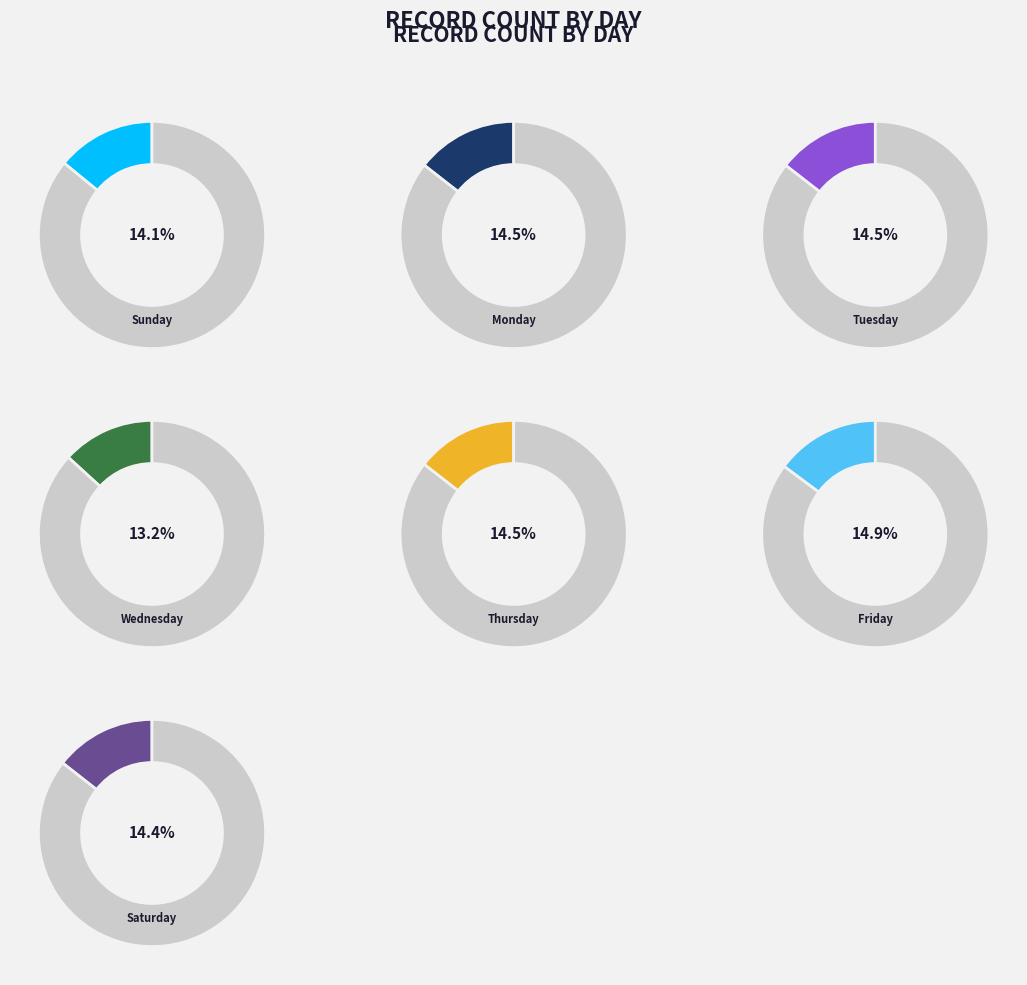

To the nearest percent, what is the average slice percentage?

14%